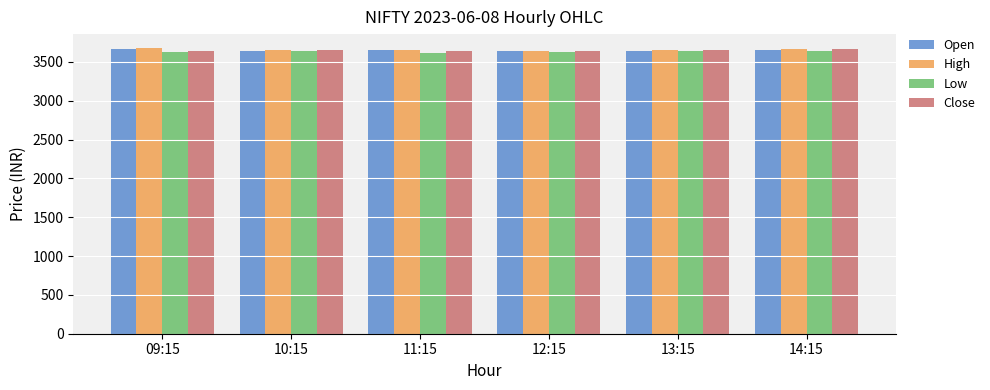

What is the value of the Open bar at the 2nd from the left?

3645.9